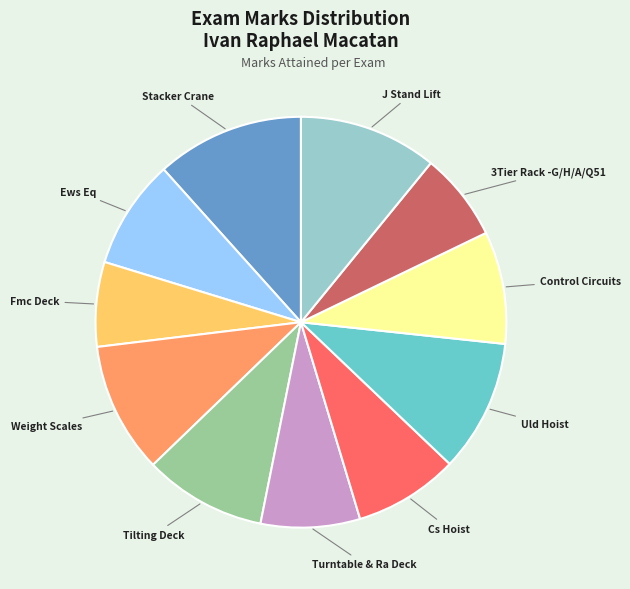

Does any single category account for the majority?

No